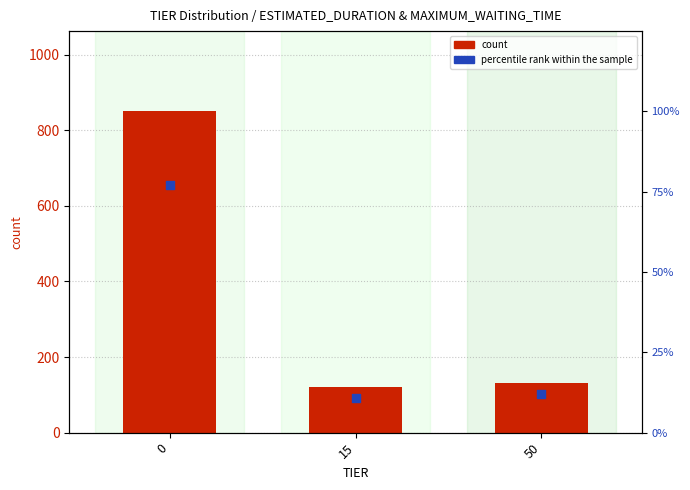

Which series has the largest Y range (max minus min)?

count